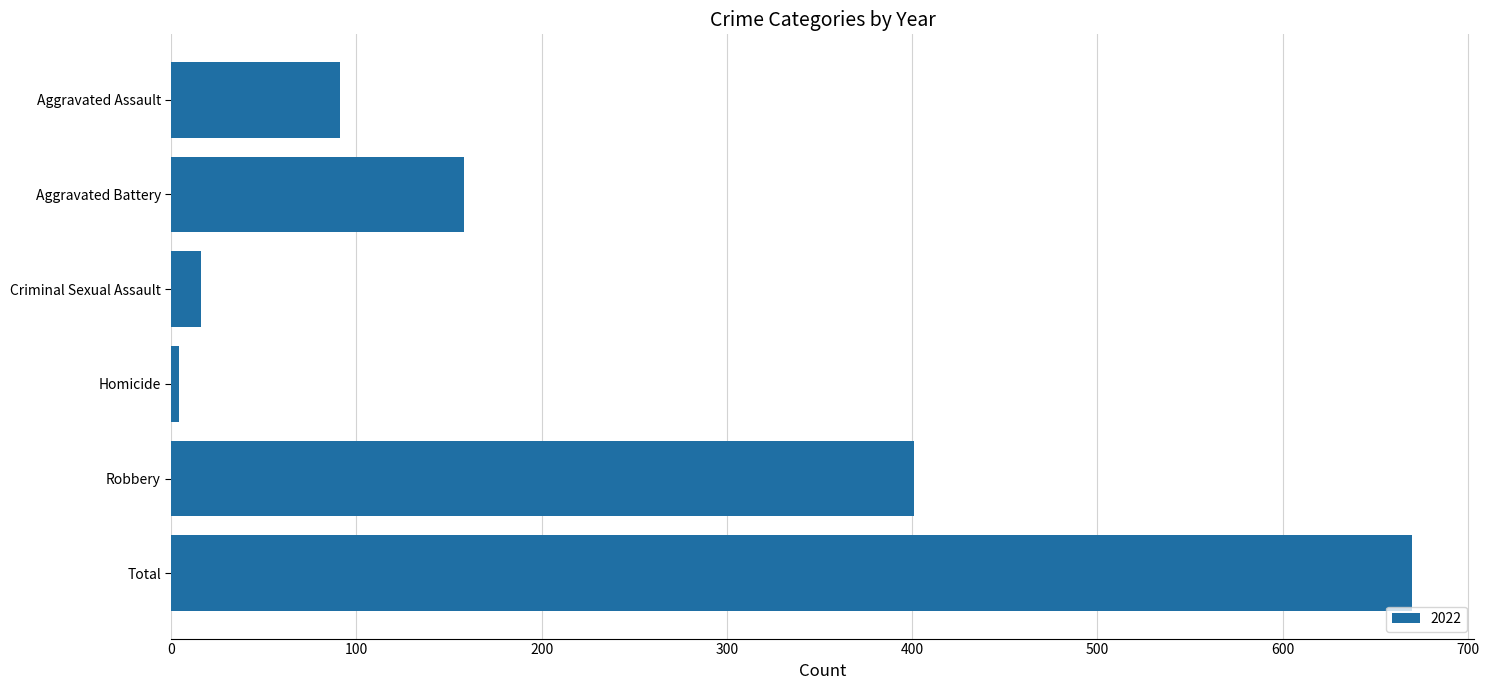

True or false: the data shows 158 at Aggravated Battery.

True